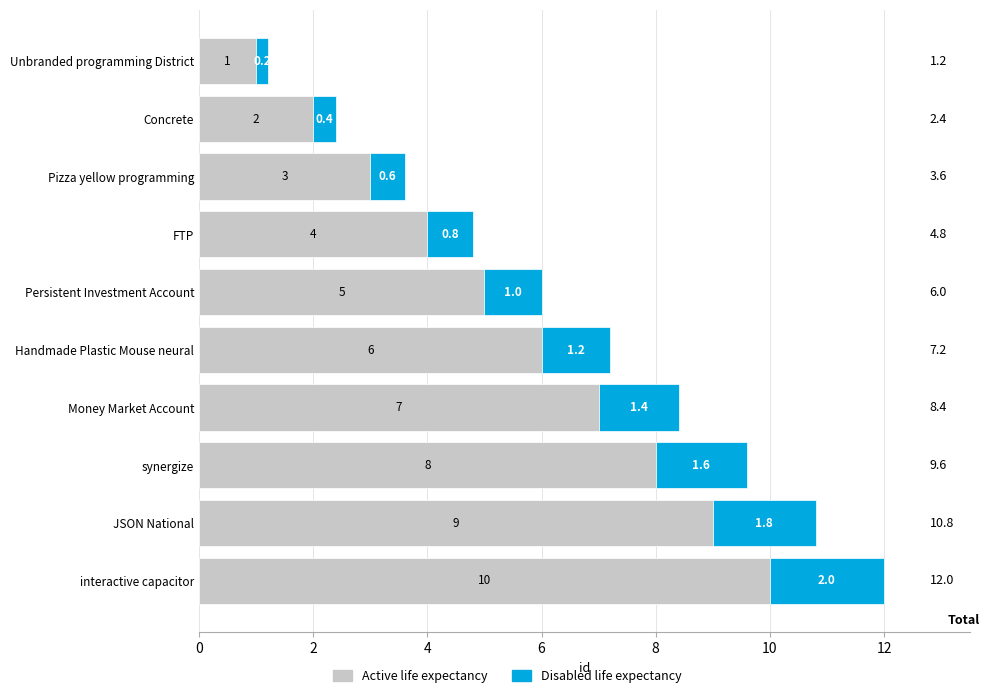

How many Active life expectancy values are between 3 and 8?

6